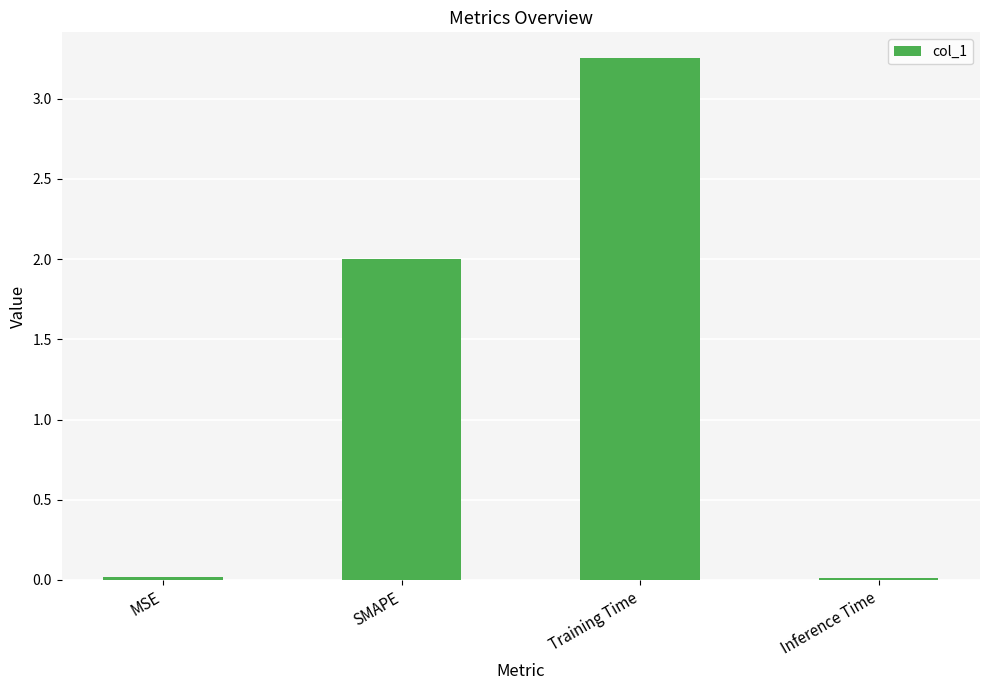

Are the bars grouped side by side (vs. stacked)?

No